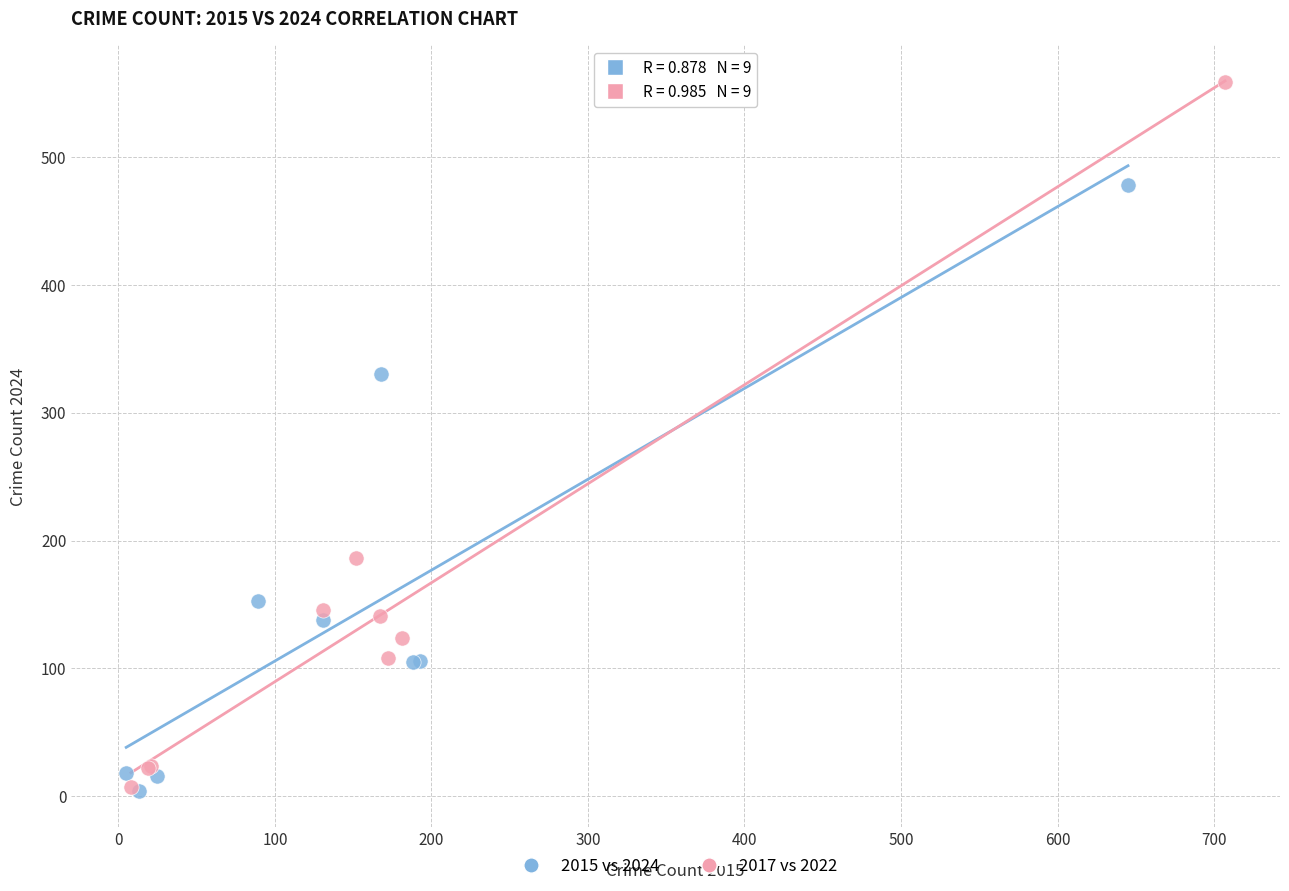

Which series contains the highest Y value?

2017 vs 2022